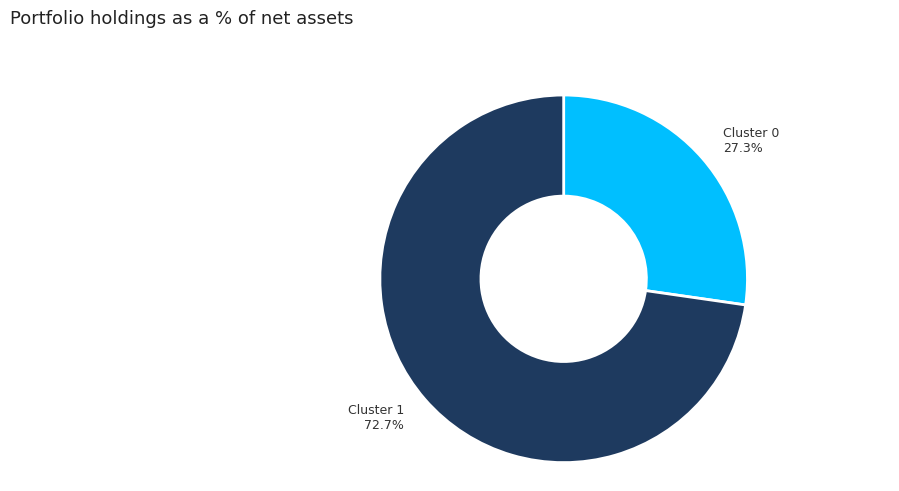

Which has a higher value, Cluster 1 or Cluster 0?

Cluster 1